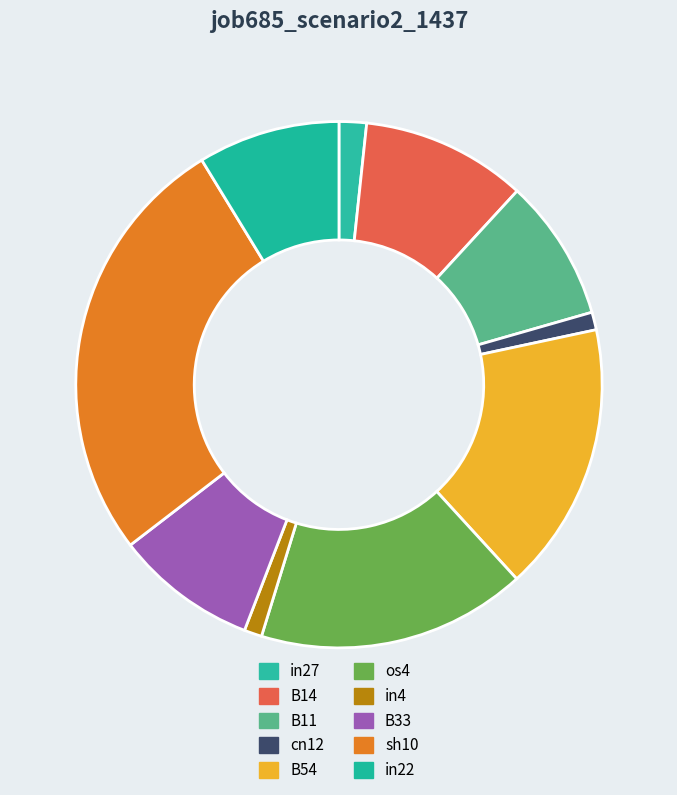

To the nearest percent, what is the combined percentage of in22 and B11?

17%